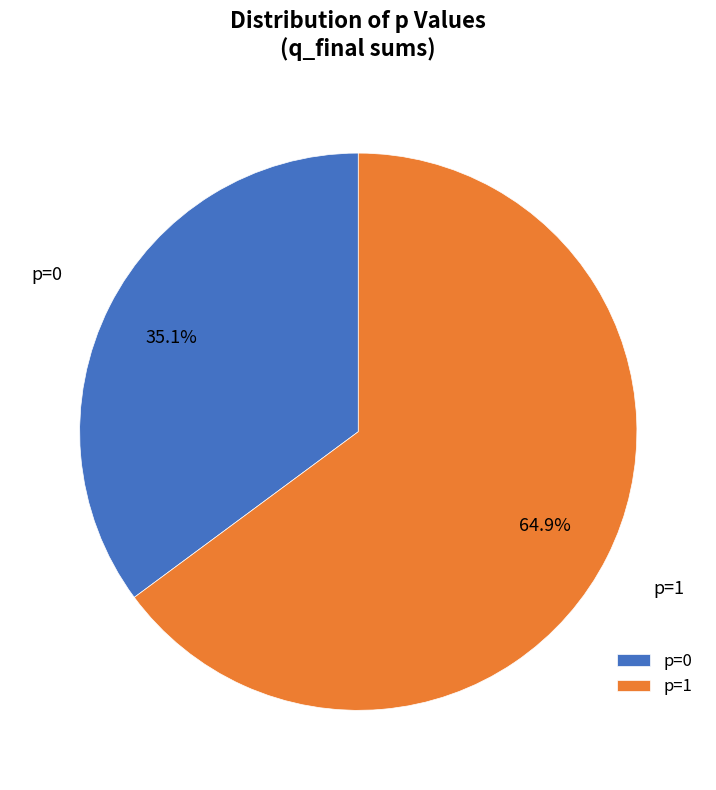

Rank the categories by value from highest to lowest.

p=1, p=0